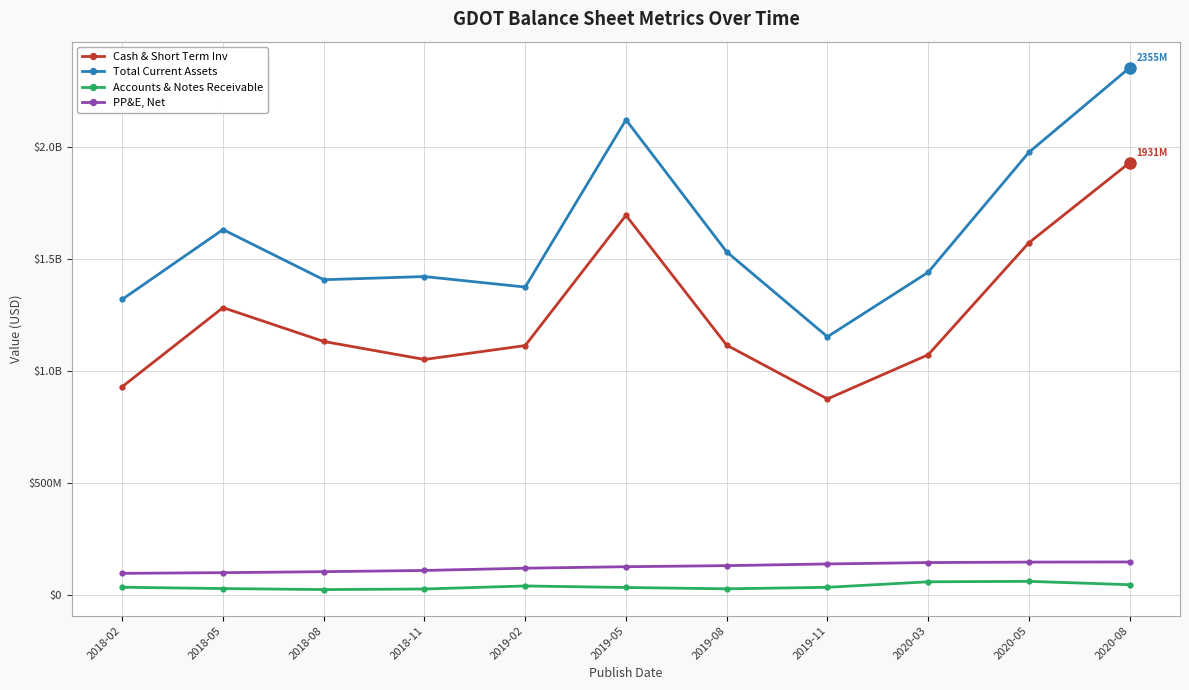

Is it true that Accounts & Notes Receivable equals 50189482 at 2018-02?

False